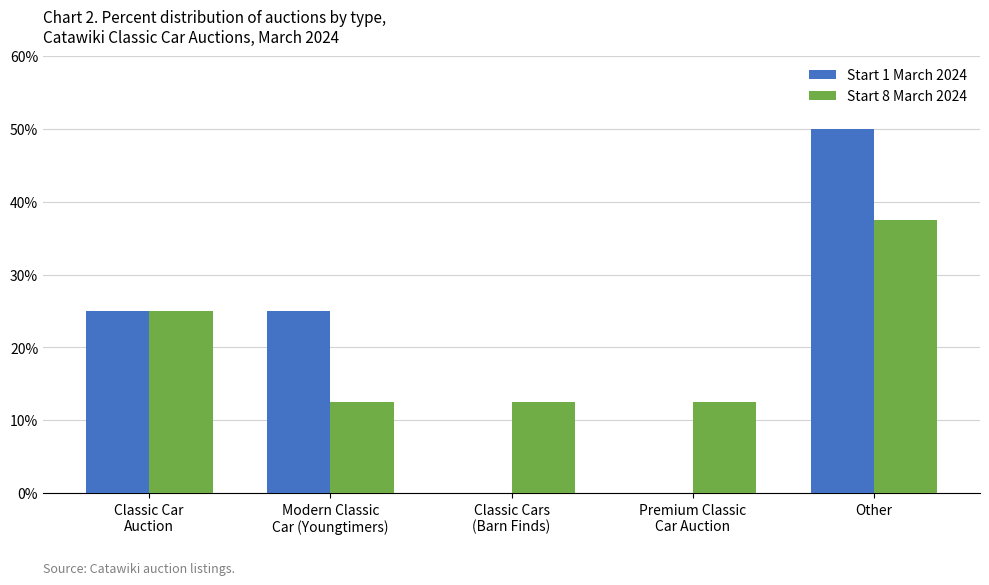

At which category is the sum across all series the highest?

Other